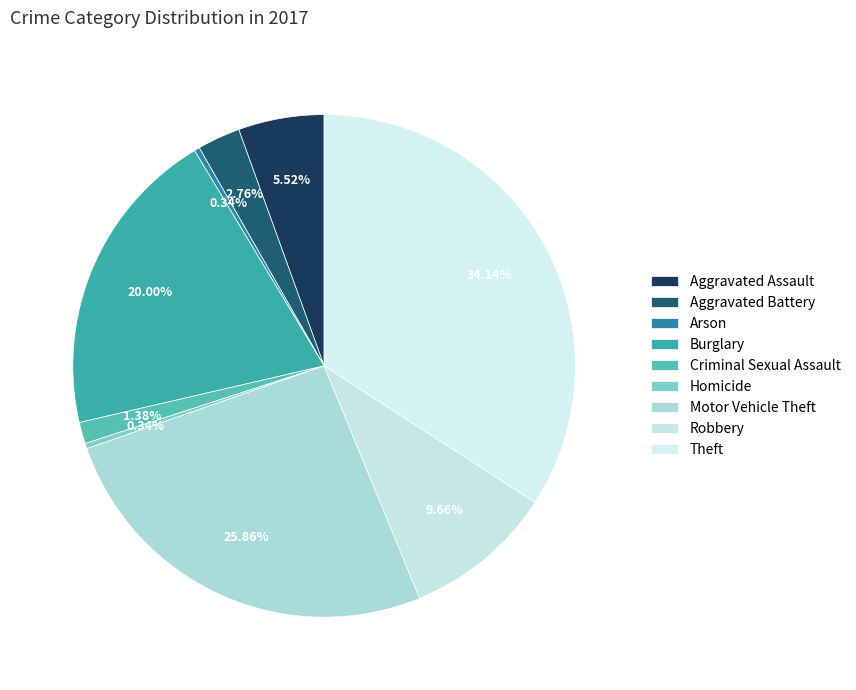

Count the number of slices in the pie.

9